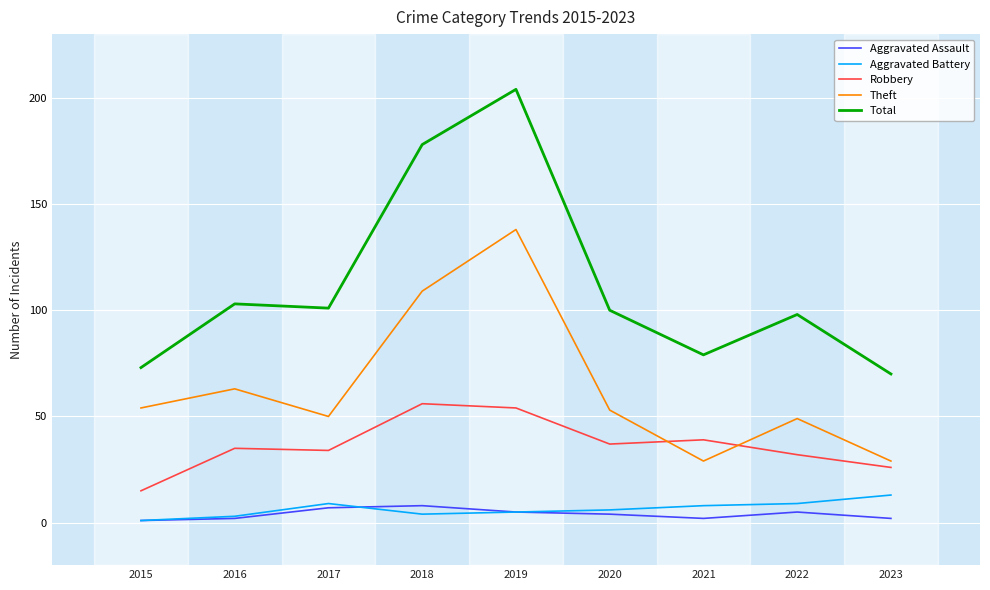

At which label is Theft closest to 83?

2016